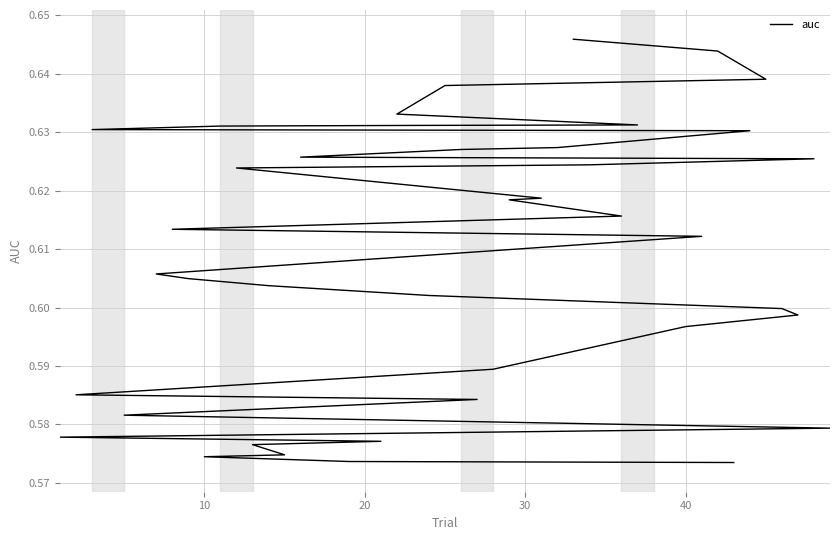

Reading left to right, extract all data points from this chart.

0.6	0.6	0.6	0.6	0.6	0.6	0.6	0.6	0.6	0.6	0.6	0.6	0.6	0.6	0.6	0.6	0.6	0.6	0.6	0.6	0.6	0.6	0.6	0.6	0.6	0.6	0.6	0.6	0.6	0.6	0.6	0.6	0.6	0.6	0.6	0.6	0.6	0.6	0.6	0.6